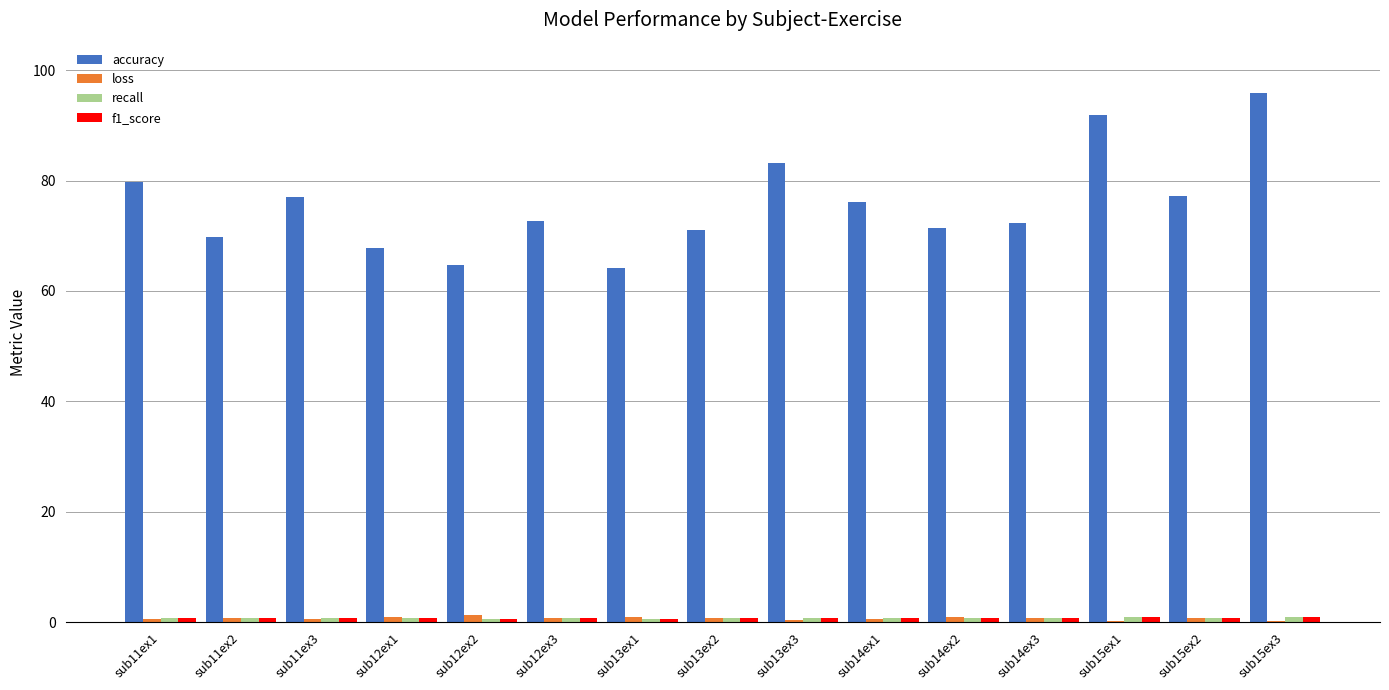

How many series are shown in this chart?

4